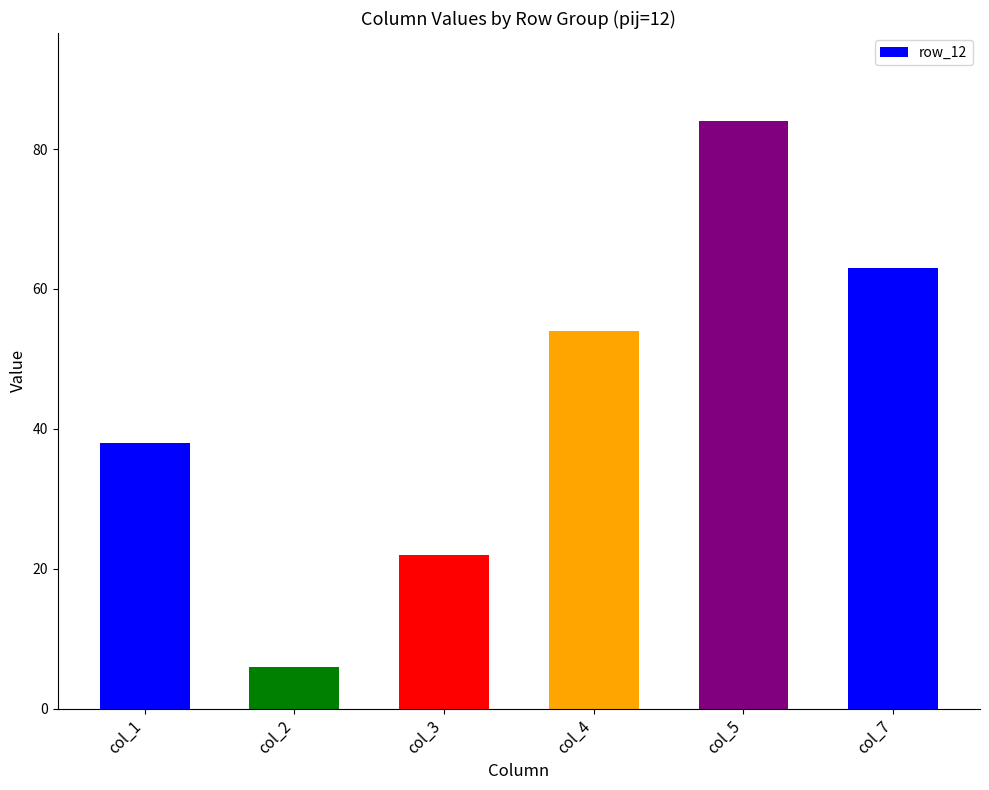

Which label corresponds to the largest value in the chart?

col_5